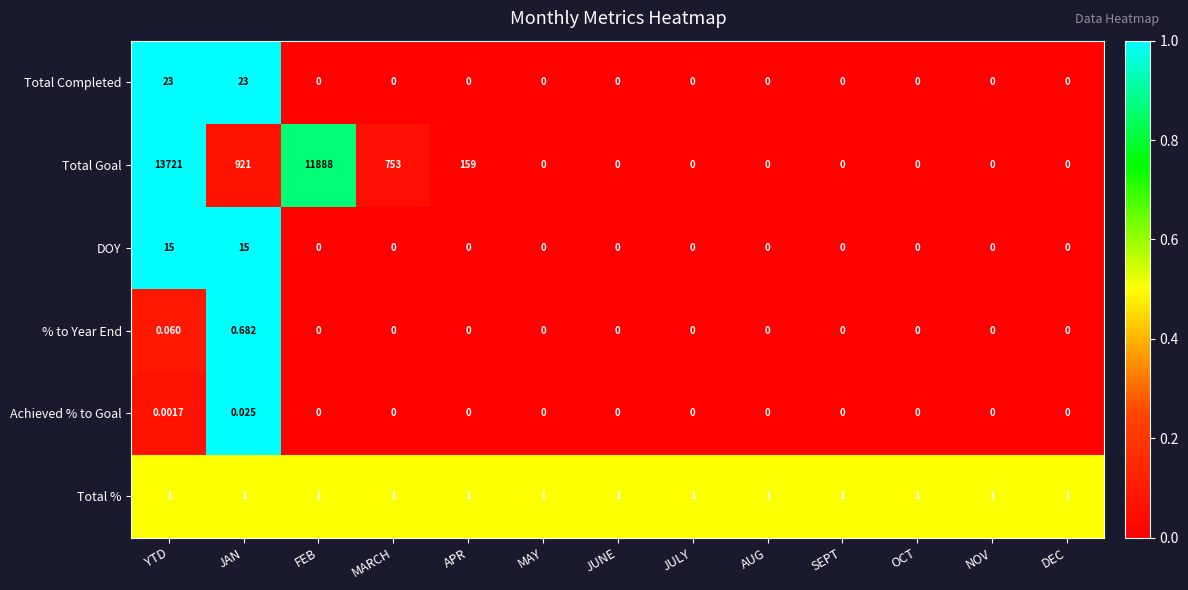

Which series has the largest range (max minus min)?

Total Goal